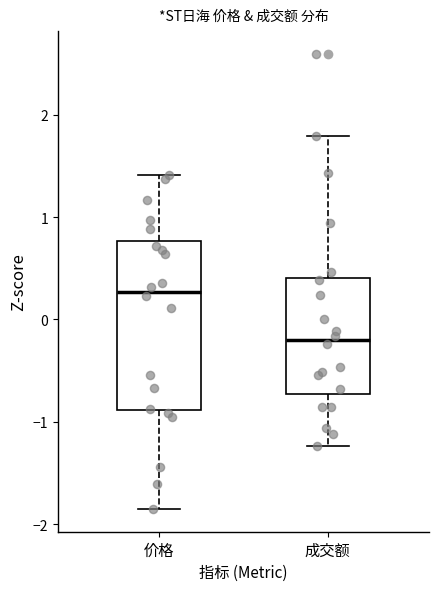

Comparing the boxes themselves (not the whiskers), which one is the tallest?

价格